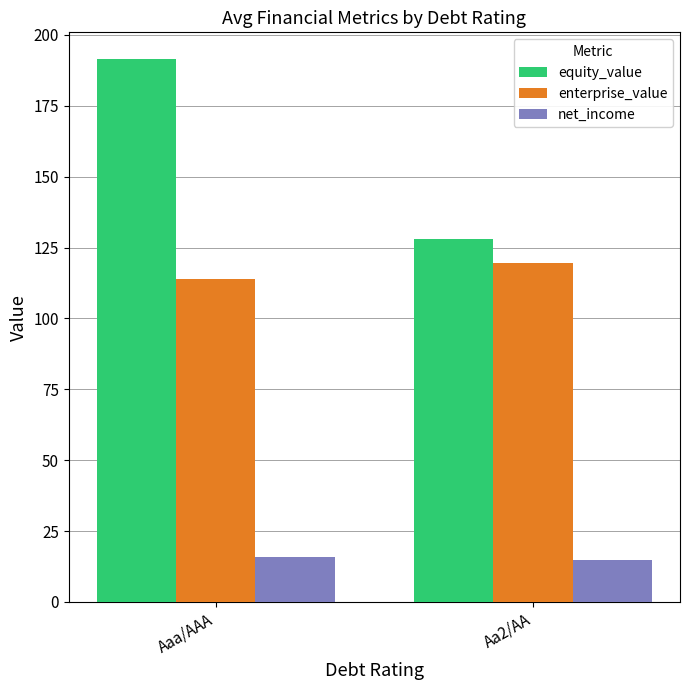

The value of enterprise_value at Aa2/AA is 119.7. True or false?

True